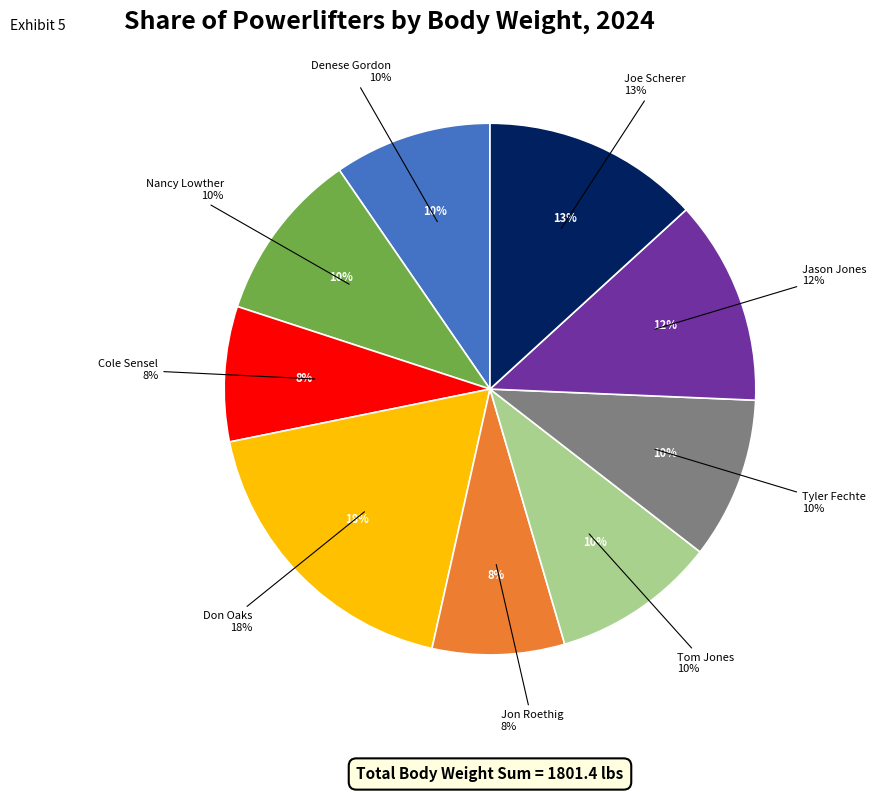

Does any single category account for the majority?

No